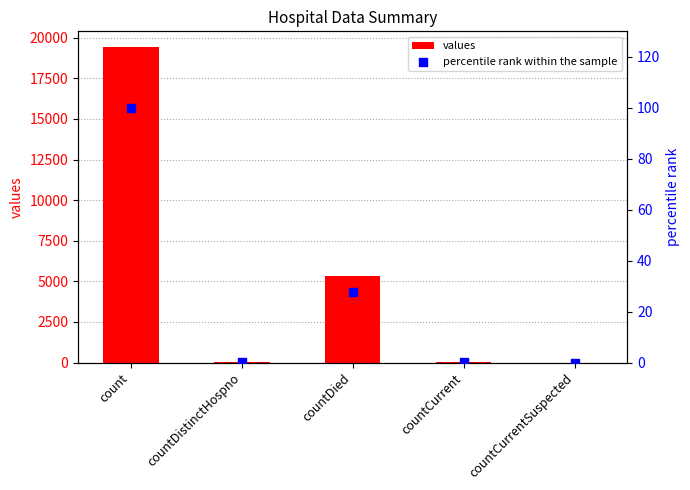

At how many categories does at least one series exceed 15503?

1